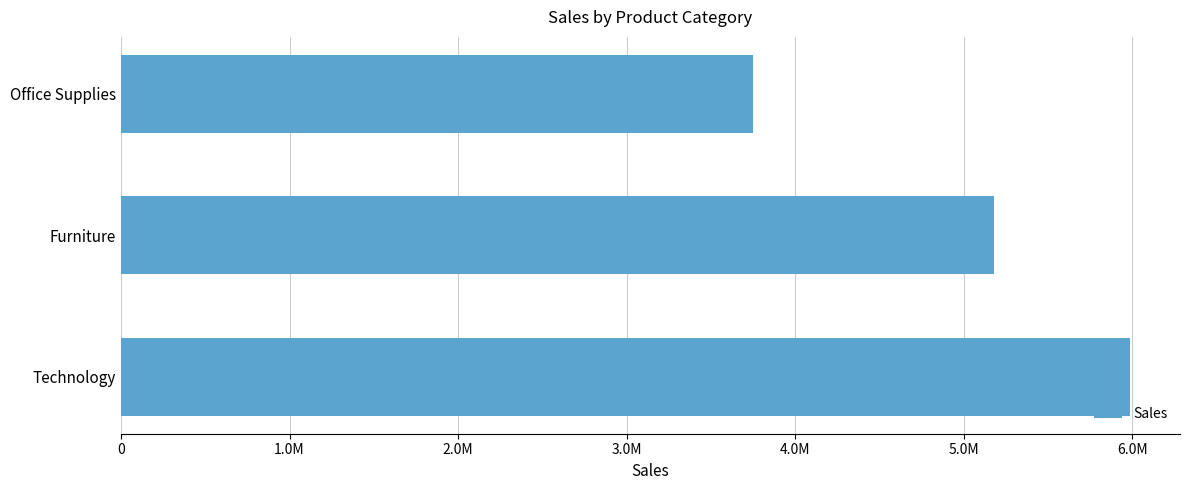

Are the bars horizontal?

Yes